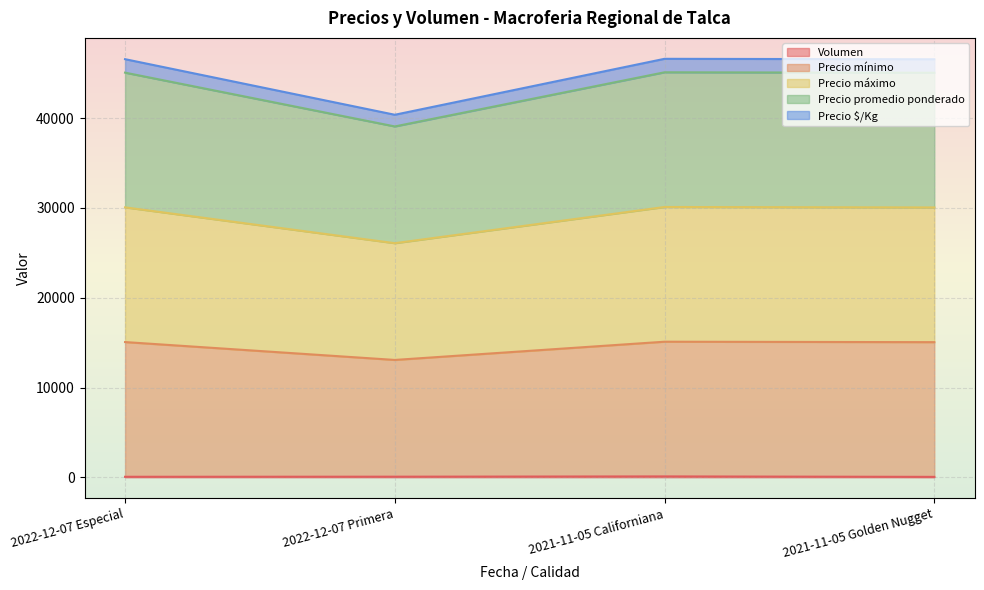

What are all the series names shown in the legend?

Volumen, Precio mínimo, Precio máximo, Precio promedio ponderado, Precio $/Kg